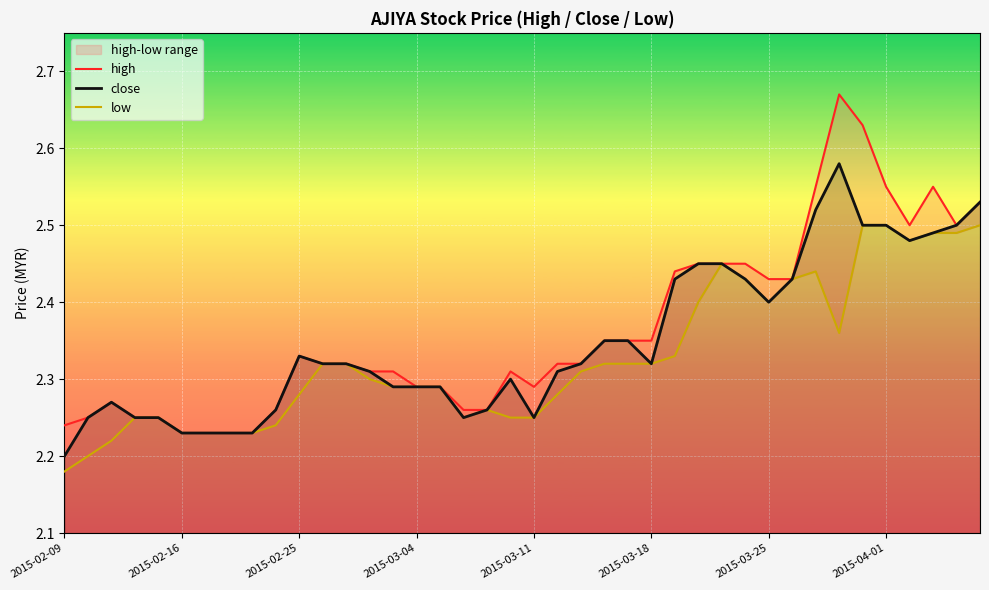

Which series has the largest range (max minus min)?

high